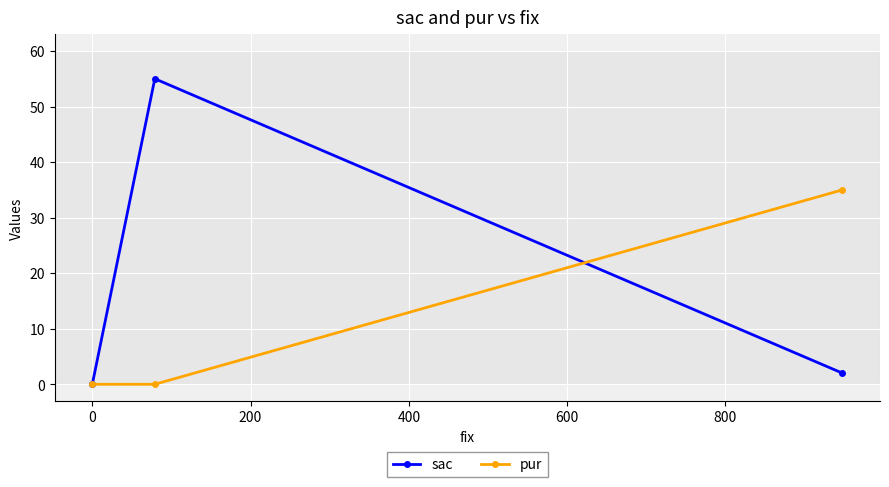

Reading right to left, extract all data points from this chart.

sac: 2	55	0
pur: 35	0	0